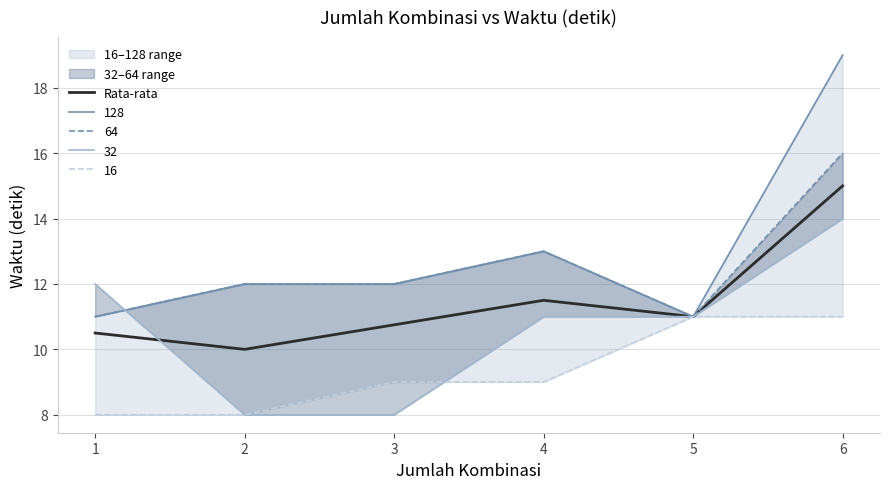

List the labels in order of value, smallest first.

2, 1, 3, 5, 4, 6